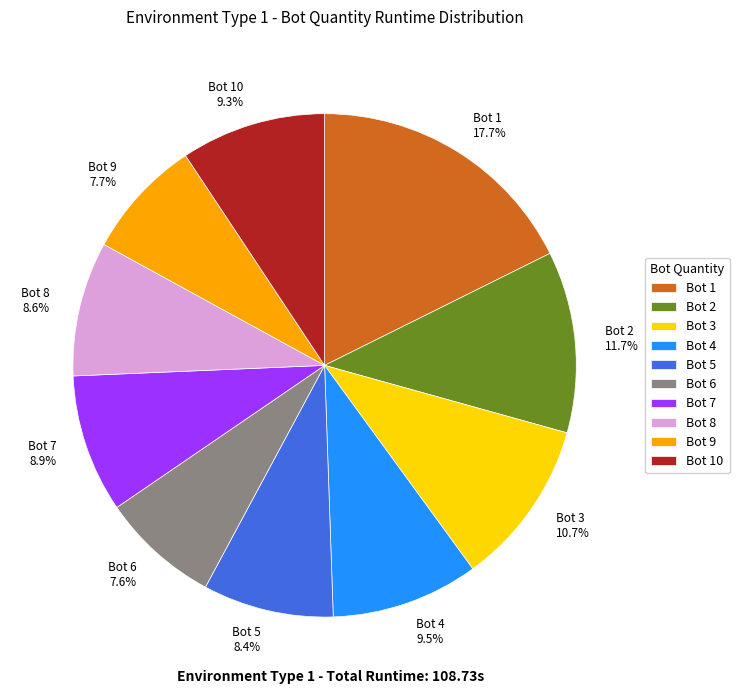

How much of the chart is everything except Bot 6 7.6%?

92.4%